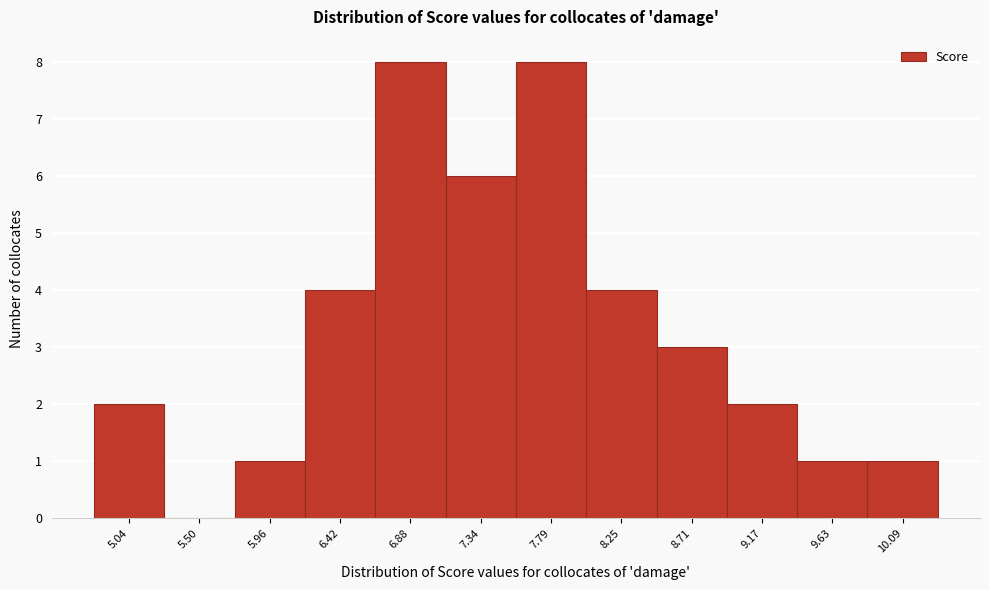

Reading left to right, transcribe all the data shown in this chart.

5.04=2	5.50=0	5.96=1	6.42=4	6.88=8	7.34=6	7.79=8	8.25=4	8.71=3	9.17=2	9.63=1	10.09=1